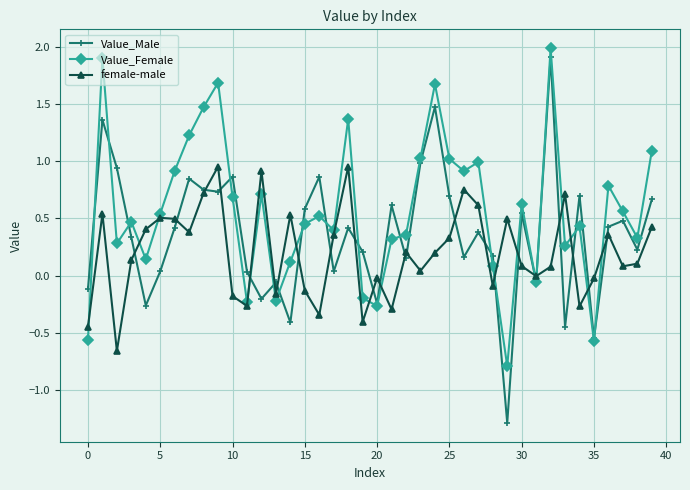

Which series has the widest spread of values?

Value_Male